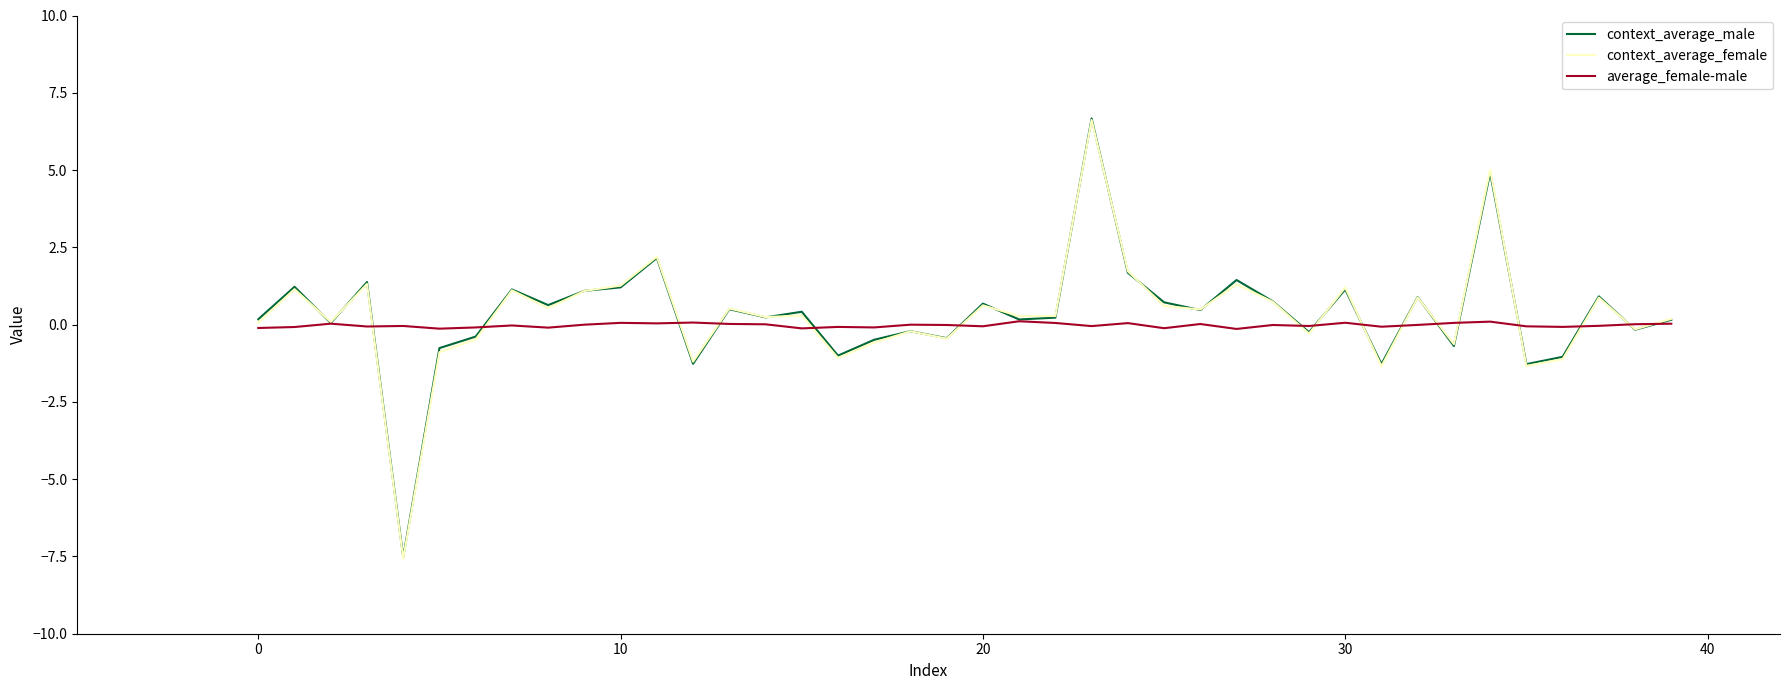

What is the maximum value for average_female-male?

0.1